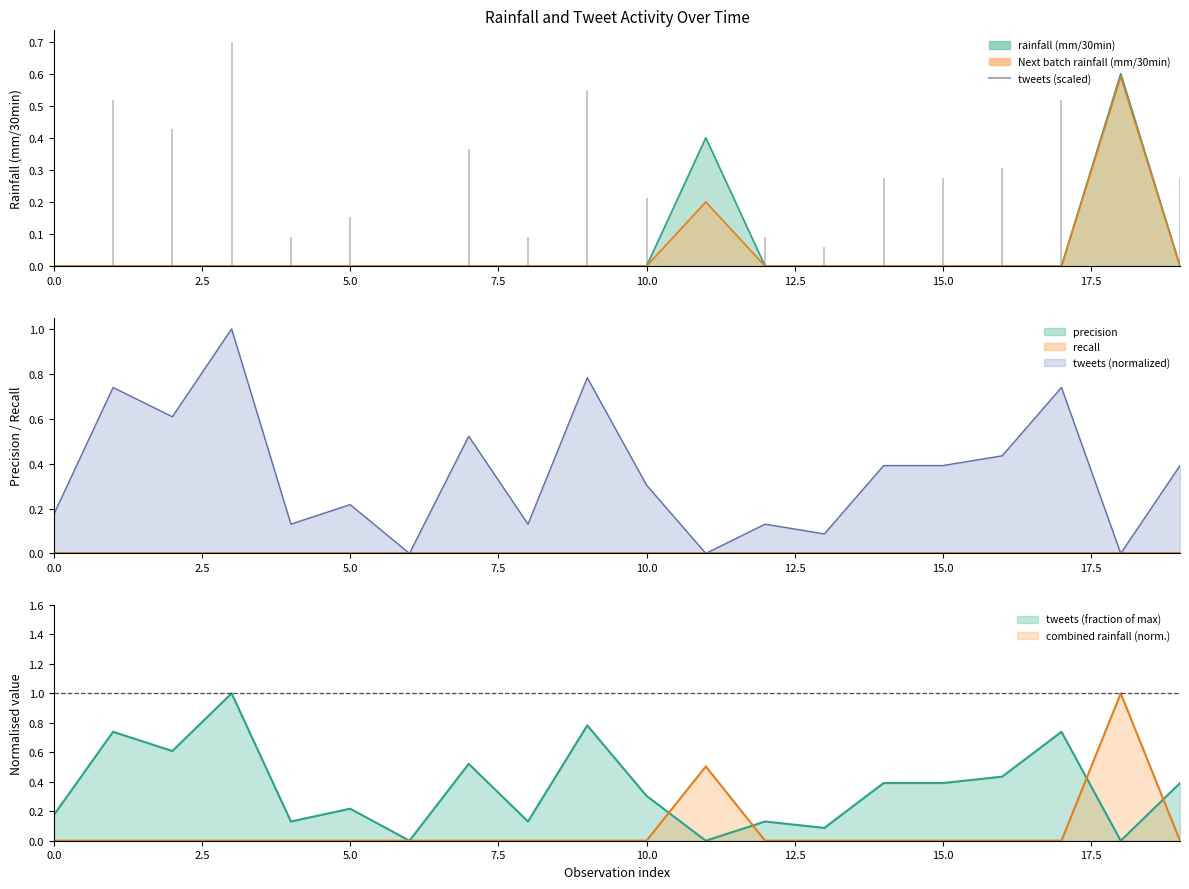

Which series has the widest spread of values?

tweets